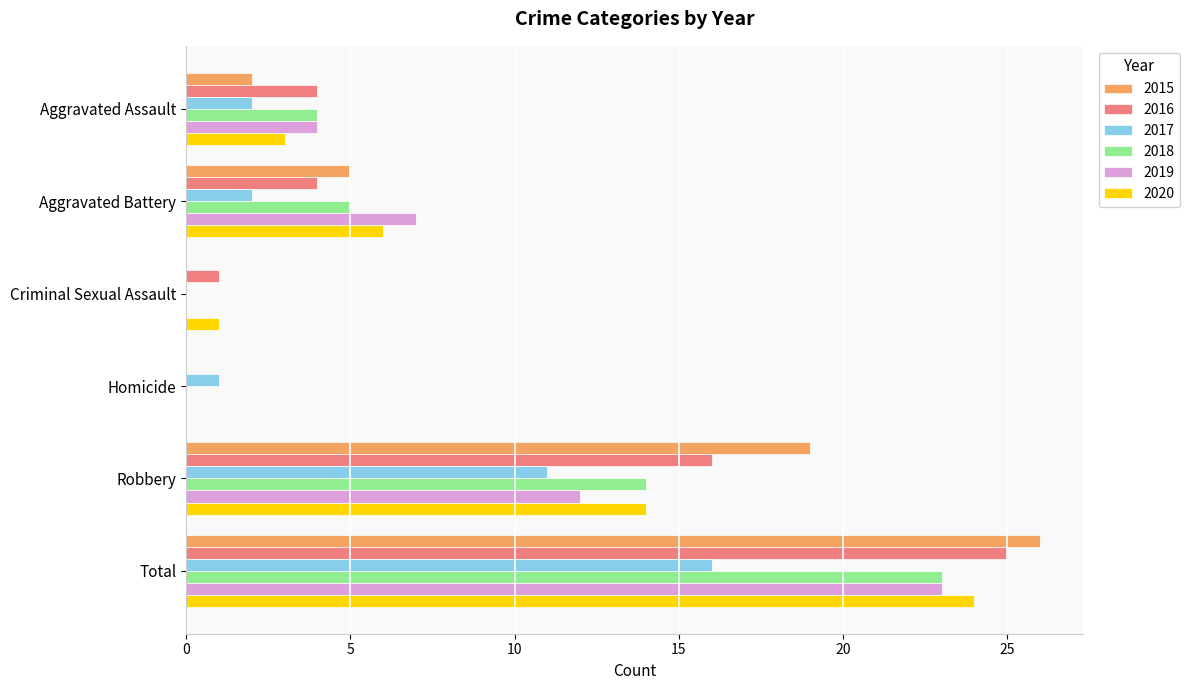

Between Homicide and Total, which series saw the biggest shift?

2015